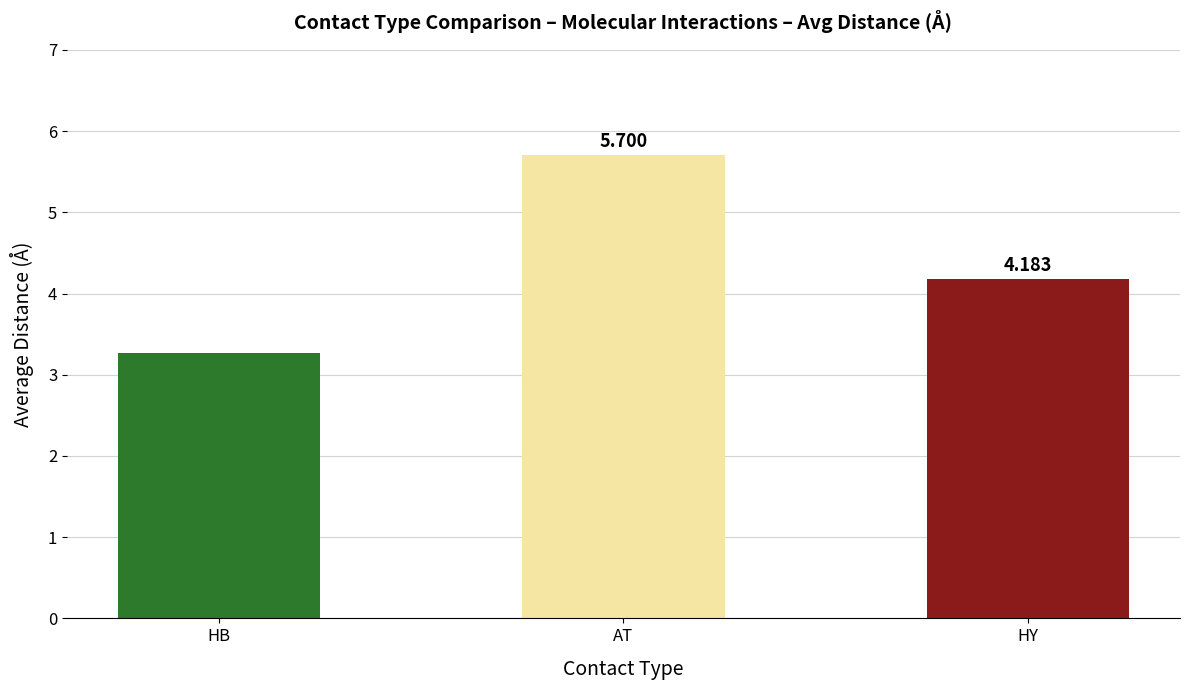

Rank the categories by value from highest to lowest.

AT, HY, HB